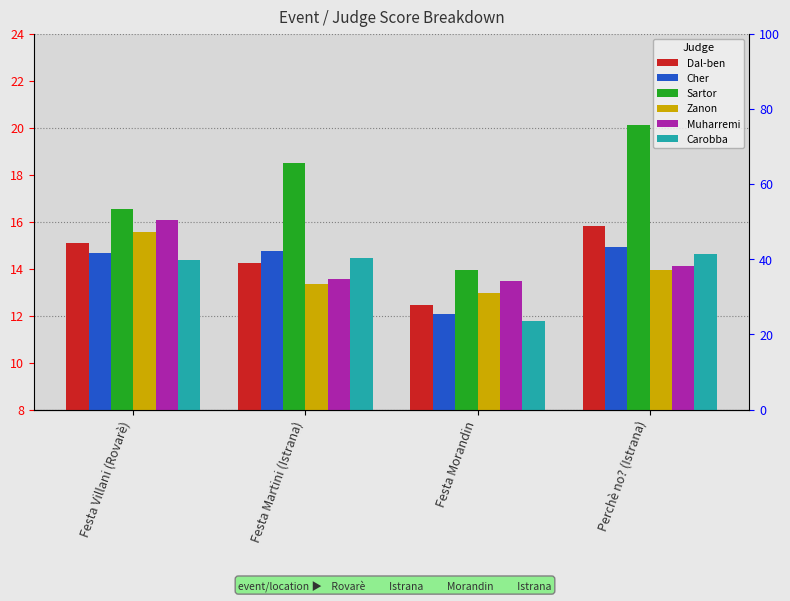

Between Festa Martini (Istrana) and Festa Morandin, which is larger?

Festa Martini (Istrana)